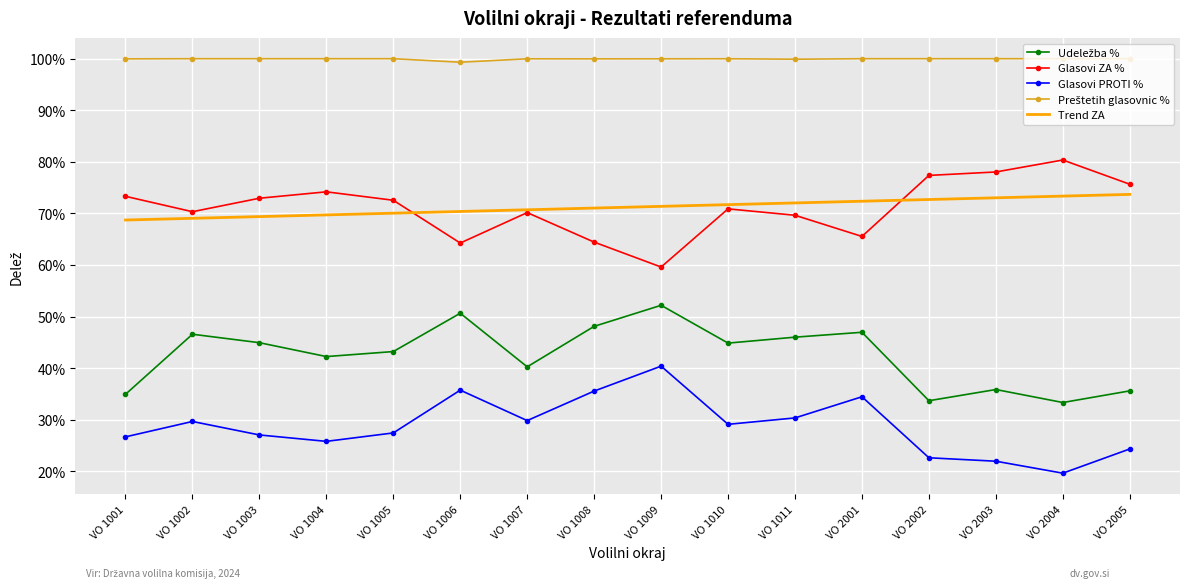

Reading left to right, list all the values displayed in this chart.

Udeležba %: 0.3	0.5	0.4	0.4	0.4	0.5	0.4	0.5	0.5	0.4	0.5	0.5	0.3	0.4	0.3	0.4
Glasovi ZA %: 0.7	0.7	0.7	0.7	0.7	0.6	0.7	0.6	0.6	0.7	0.7	0.7	0.8	0.8	0.8	0.8
Glasovi PROTI %: 0.3	0.3	0.3	0.3	0.3	0.4	0.3	0.4	0.4	0.3	0.3	0.3	0.2	0.2	0.2	0.2
Preštetih glasovnic %: 1.0	1.0	1.0	1.0	1.0	1.0	1.0	1.0	1.0	1.0	1.0	1.0	1.0	1.0	1.0	1.0
Trend ZA: 0.7	0.7	0.7	0.7	0.7	0.7	0.7	0.7	0.7	0.7	0.7	0.7	0.7	0.7	0.7	0.7